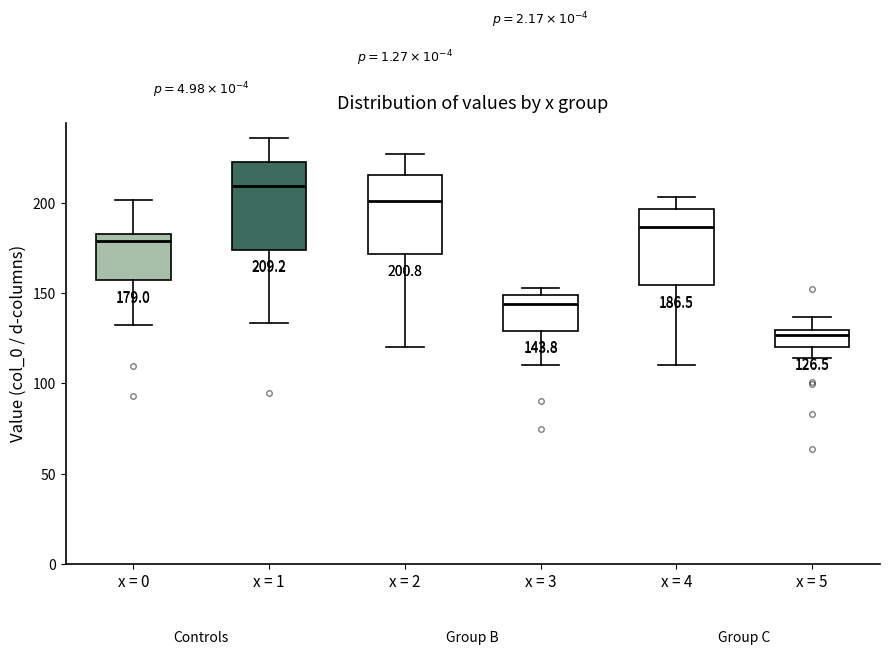

Which box is the tallest, from its lower edge to its upper edge?

x = 1